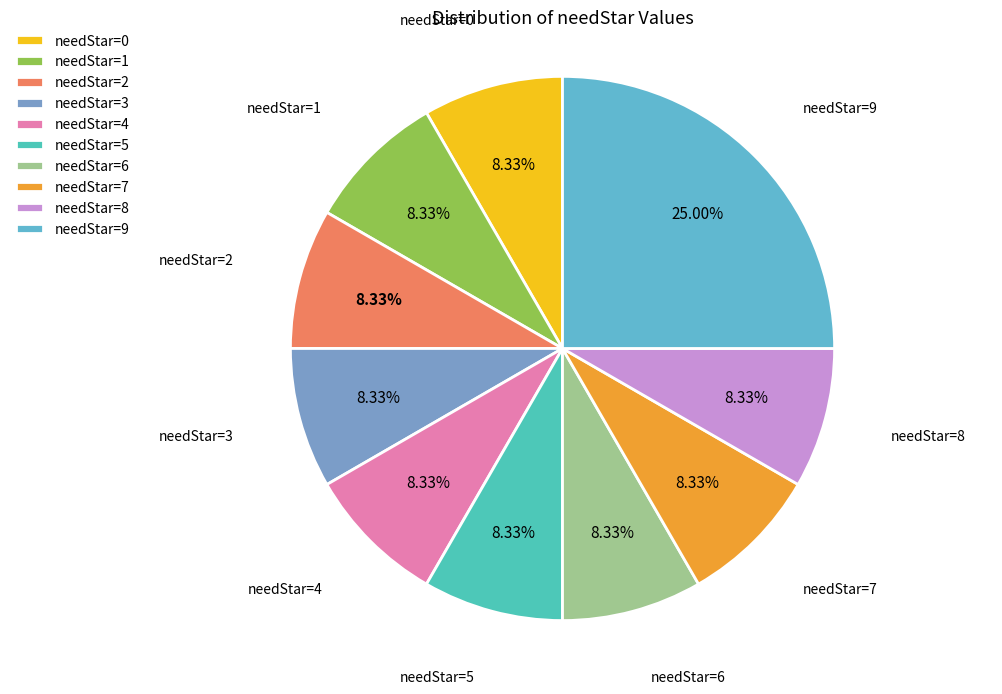

Which category has the biggest portion of the pie?

needStar=9